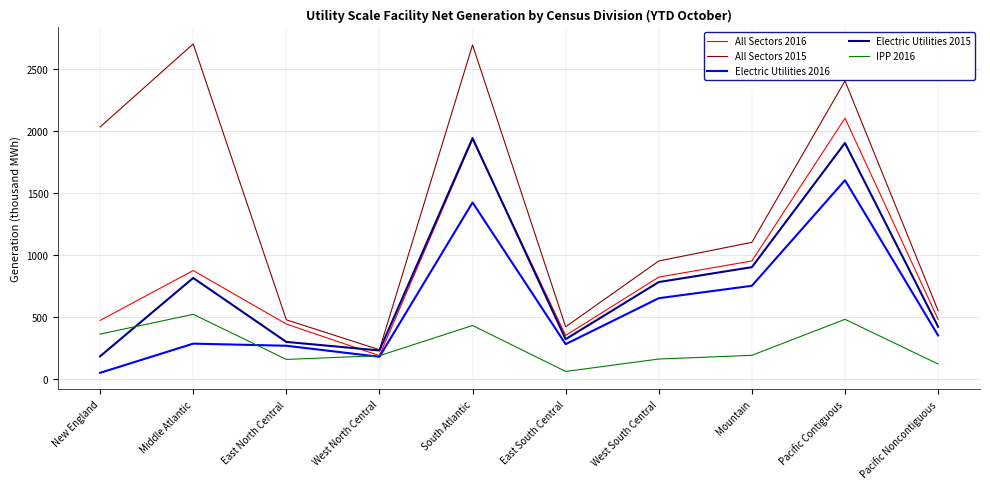

At which label does All Sectors 2015 first exceed 1100?

New England